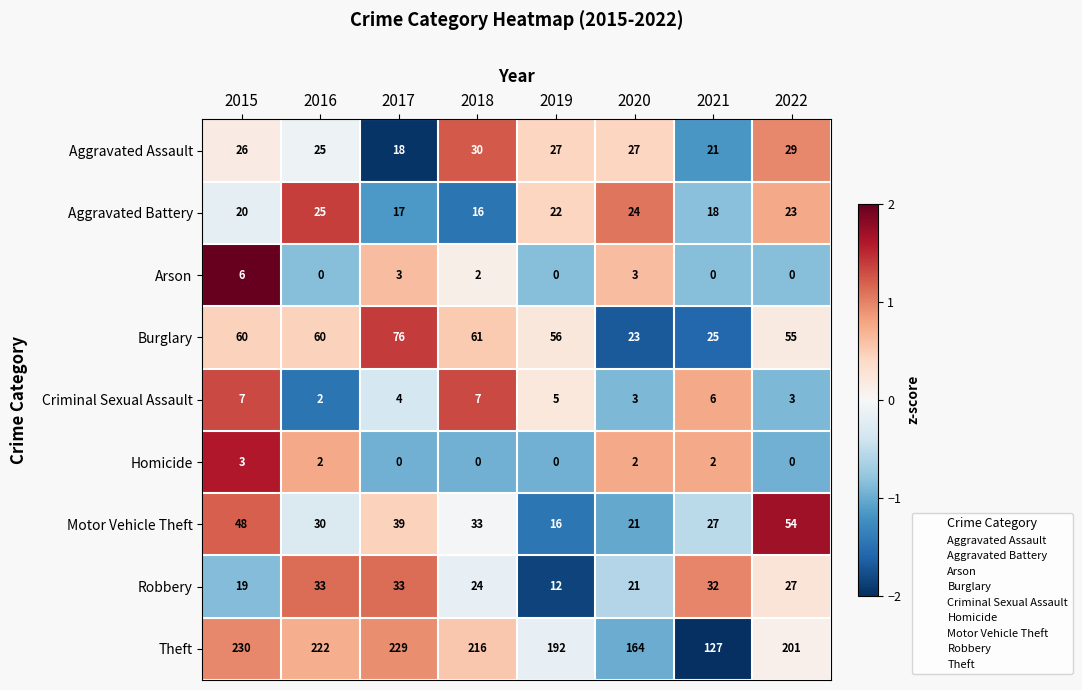

What is the sum of all Criminal Sexual Assault values?

37